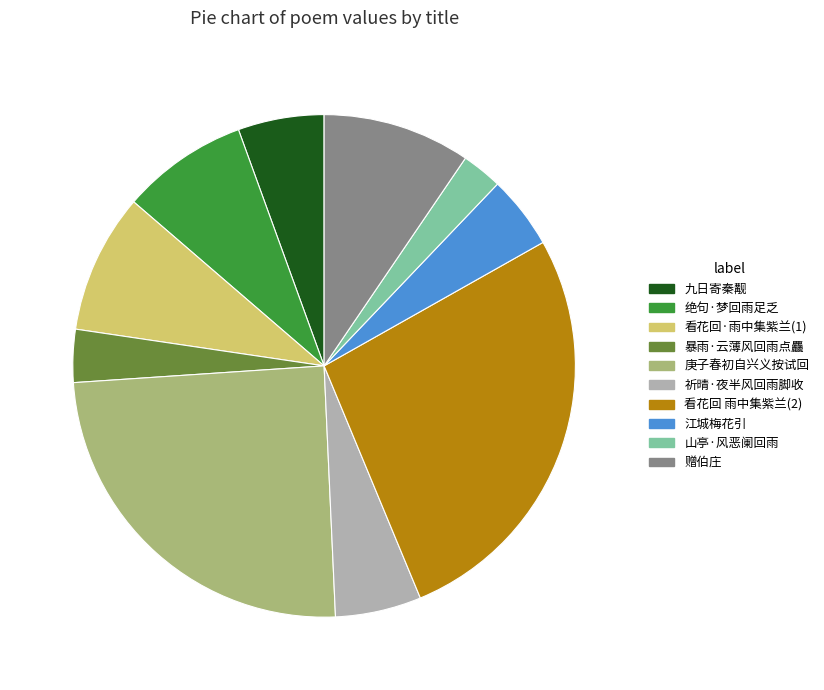

Is it true that 暴雨·云薄风回雨点麤 is 11% of the pie?

False